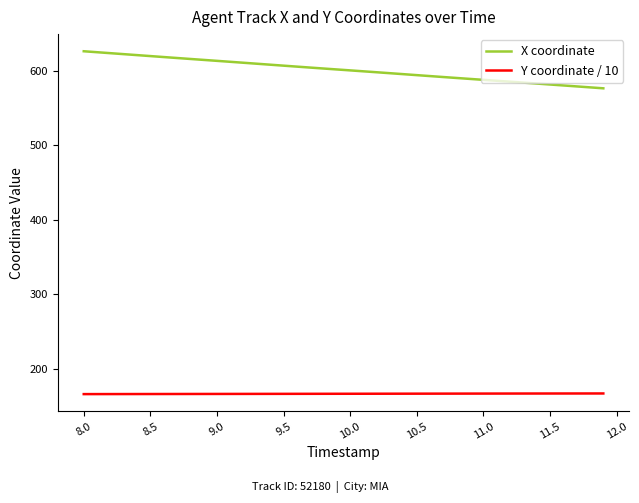

True or false: X coordinate and Y coordinate / 10 cross at least once.

False